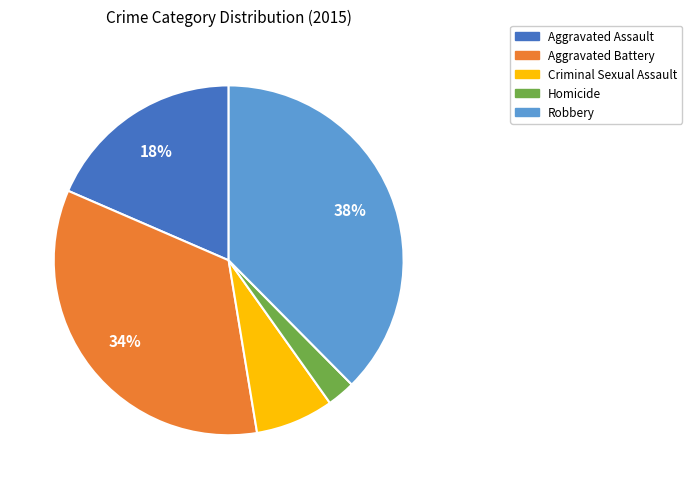

Is there any slice that represents more than half of the pie?

No